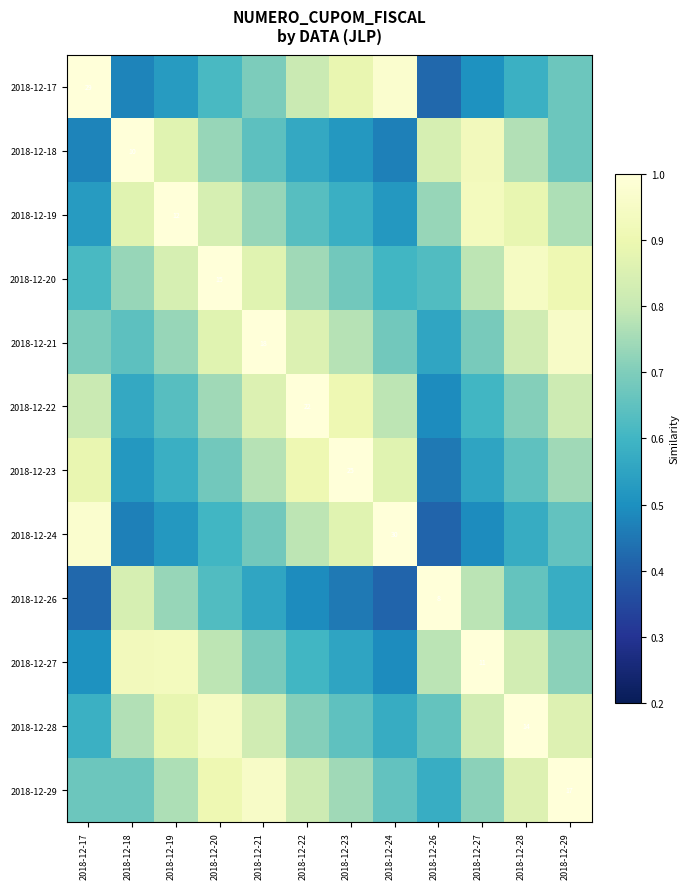

Is the value of 2018-12-28 at 2018-12-19 greater than the value of 2018-12-22 at 2018-12-19?

Yes